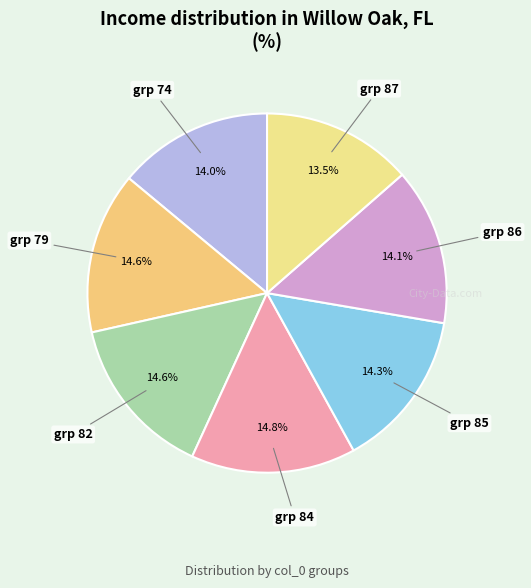

How many segments does this pie chart have?

7